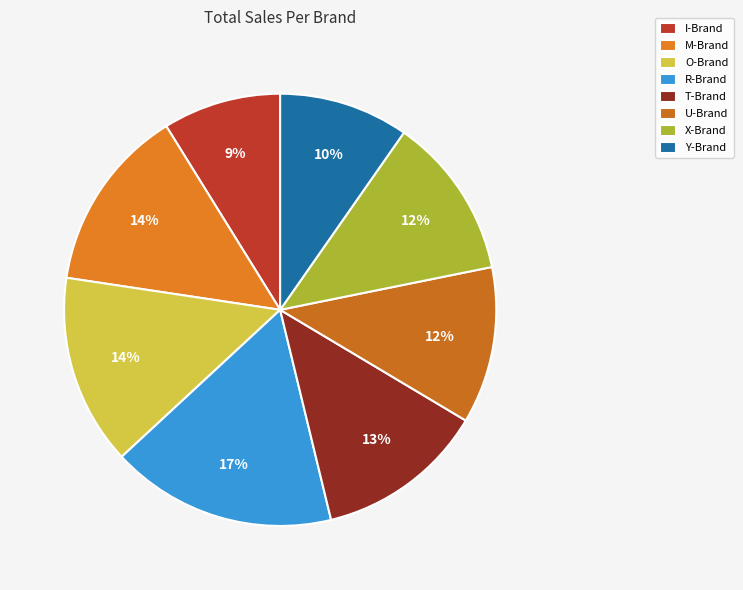

Is it true that Y-Brand is 10% of the pie?

True